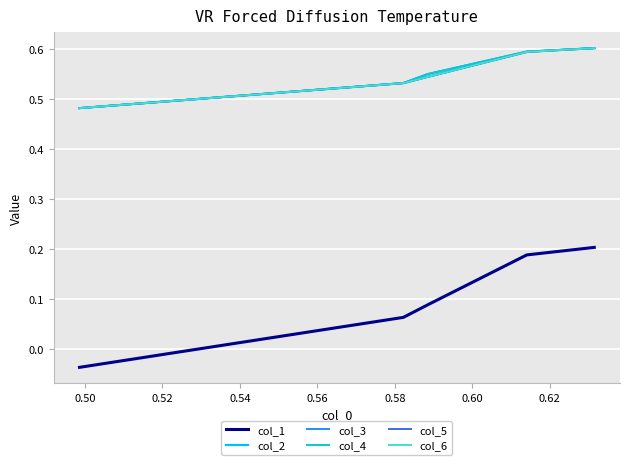

What is the greatest value displayed?

0.6